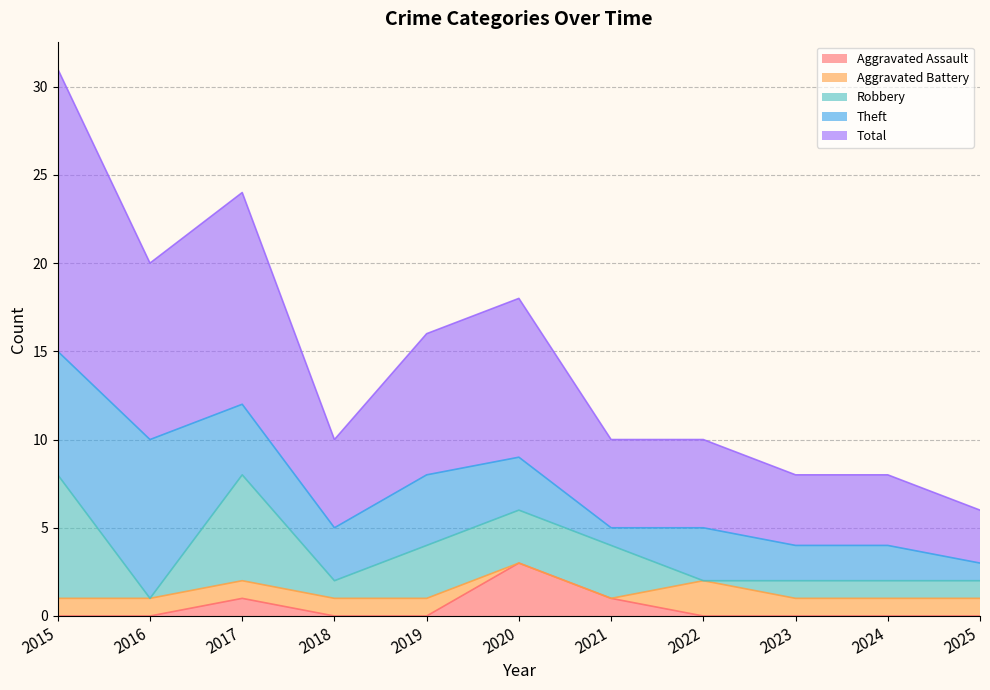

What are all the series names shown in the legend?

Aggravated Assault, Aggravated Battery, Robbery, Theft, Total